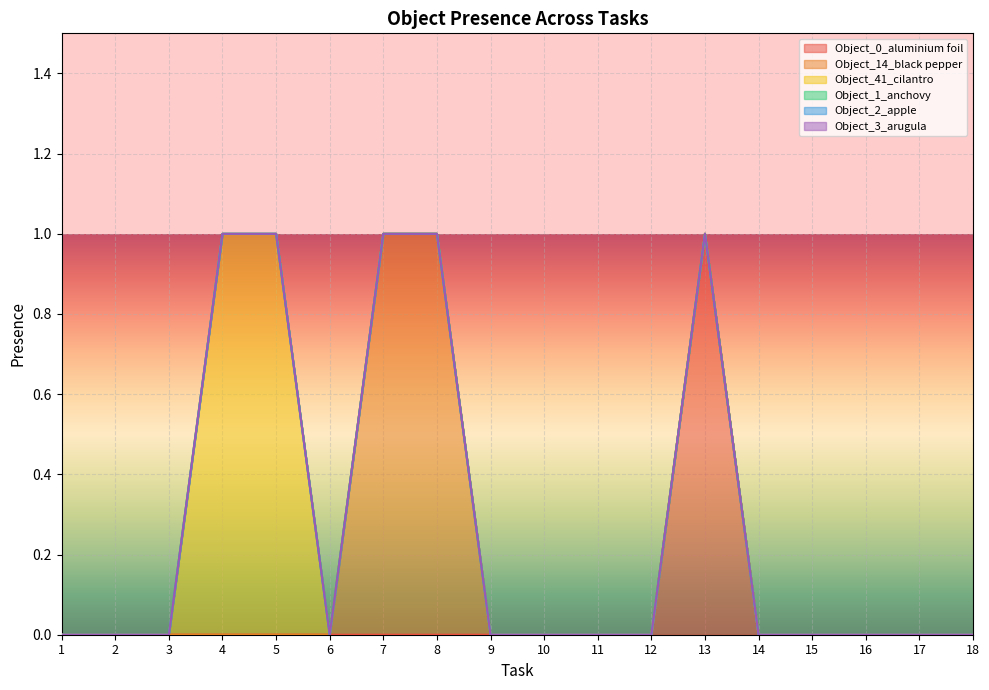

Reading right to left, extract all data points from this chart.

Object_0_aluminium foil: 18=0	17=0	16=0	15=0	14=0	13=1	12=0	11=0	10=0	9=0	8=0	7=0	6=0	5=0	4=0	3=0	2=0	1=0
Object_14_black pepper: 18=0	17=0	16=0	15=0	14=0	13=0	12=0	11=0	10=0	9=0	8=1	7=1	6=0	5=0	4=0	3=0	2=0	1=0
Object_41_cilantro: 18=0	17=0	16=0	15=0	14=0	13=0	12=0	11=0	10=0	9=0	8=0	7=0	6=0	5=1	4=1	3=0	2=0	1=0
Object_1_anchovy: 18=0	17=0	16=0	15=0	14=0	13=0	12=0	11=0	10=0	9=0	8=0	7=0	6=0	5=0	4=0	3=0	2=0	1=0
Object_2_apple: 18=0	17=0	16=0	15=0	14=0	13=0	12=0	11=0	10=0	9=0	8=0	7=0	6=0	5=0	4=0	3=0	2=0	1=0
Object_3_arugula: 18=0	17=0	16=0	15=0	14=0	13=0	12=0	11=0	10=0	9=0	8=0	7=0	6=0	5=0	4=0	3=0	2=0	1=0